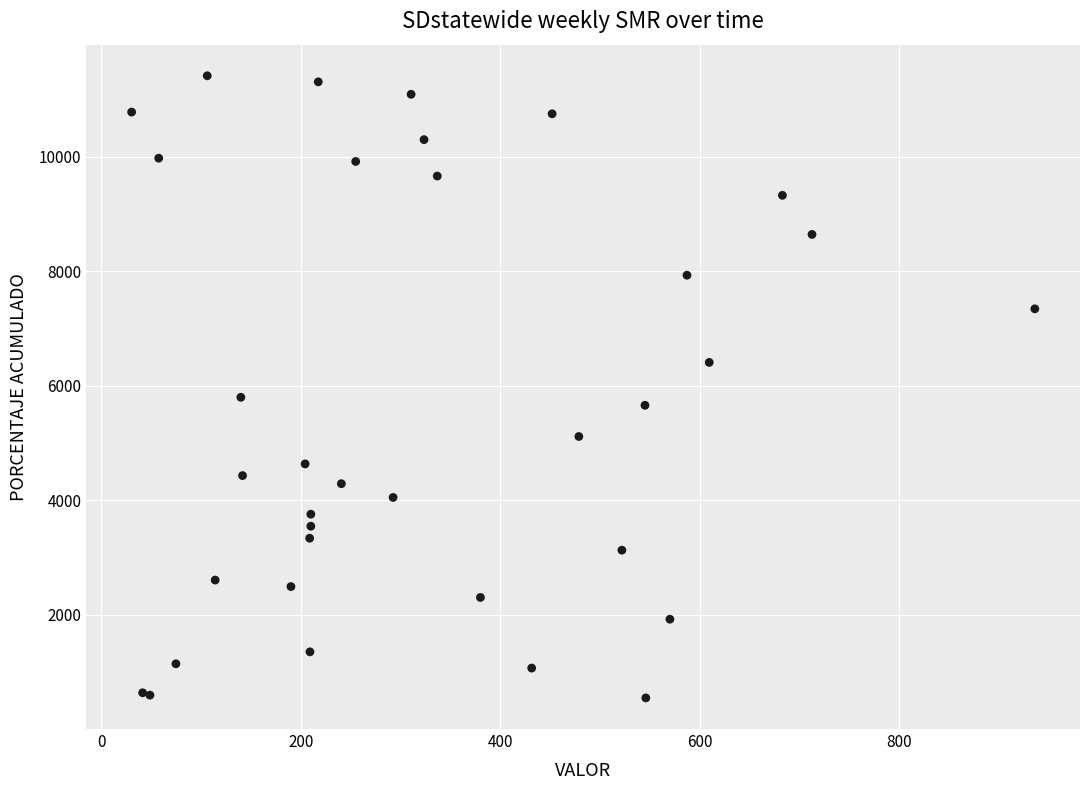

What Y value in the scatter plot is closest to 5981?

5798.9